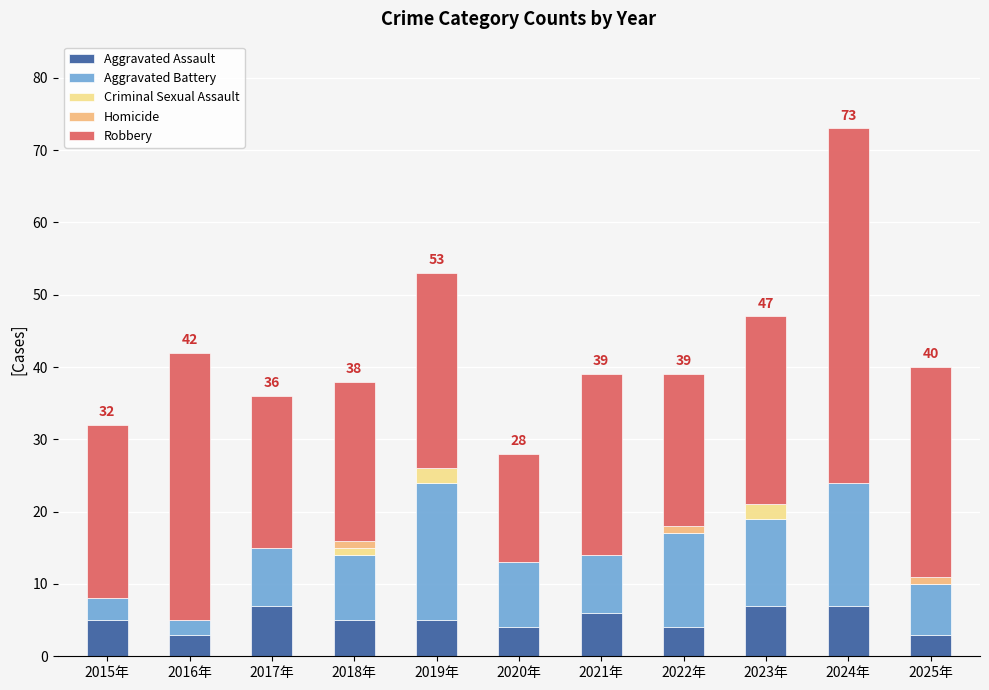

What is the highest value of the Aggravated Assault series?

7